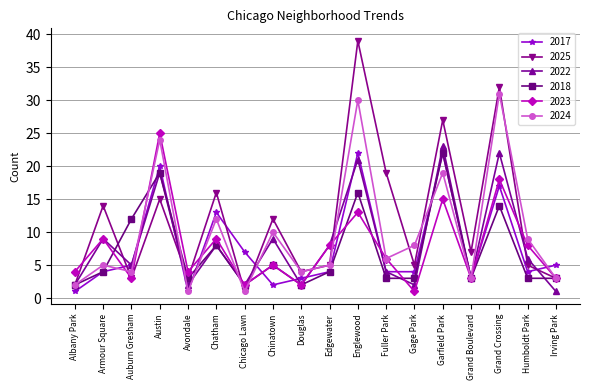

What position from the right is Chinatown?

11